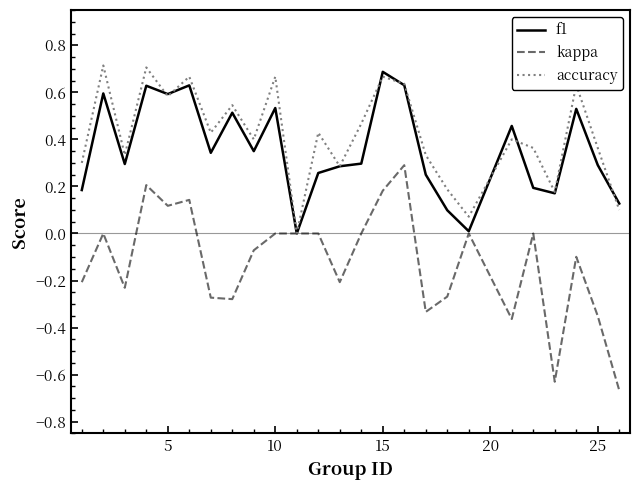

Which series has the widest spread of values?

kappa